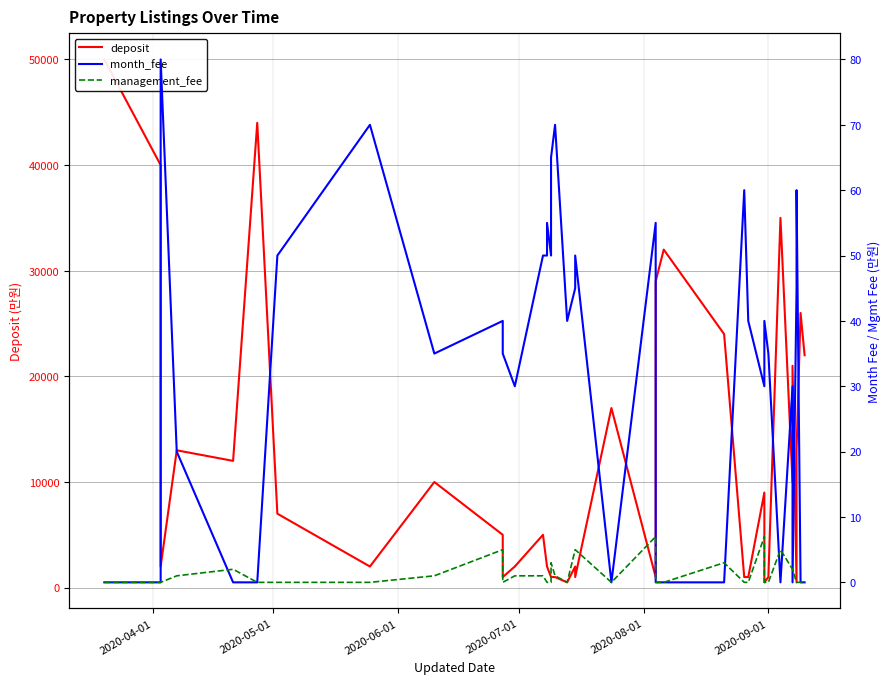

How many lines are shown in the chart?

3